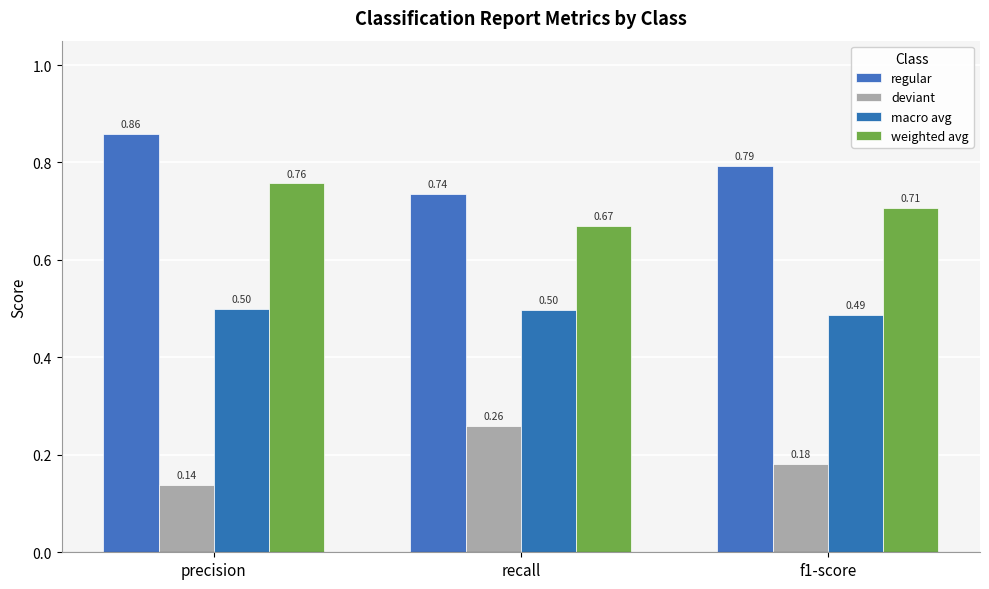

What is the difference between the maximum and minimum values in the weighted avg series?

0.1